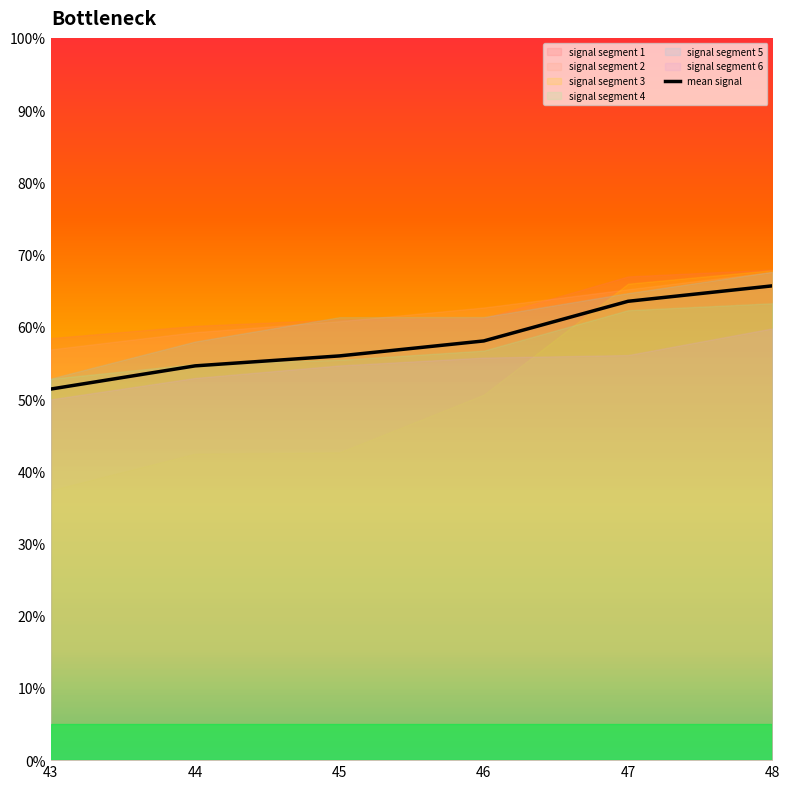

What is the sum of the values at 48 and 47?

1.3